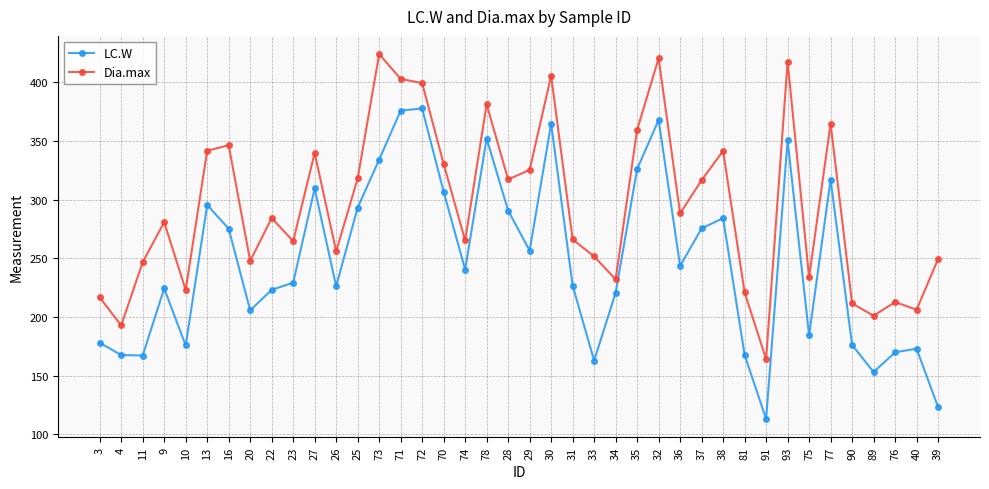

True or false: LC.W and Dia.max intersect in this chart.

False